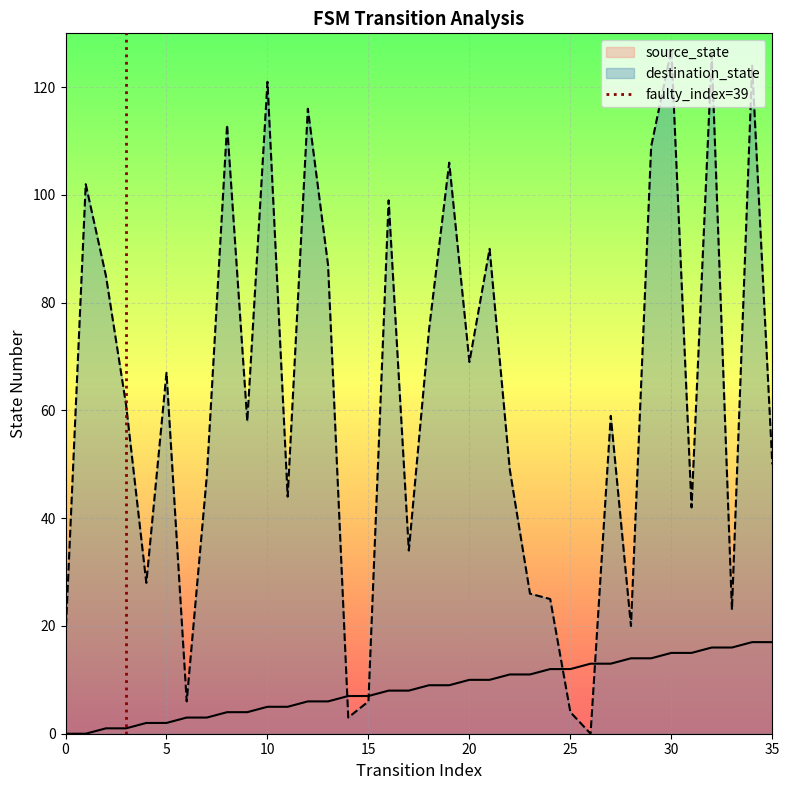

After their last crossing, which series has the higher values: destination_state or source_state?

destination_state